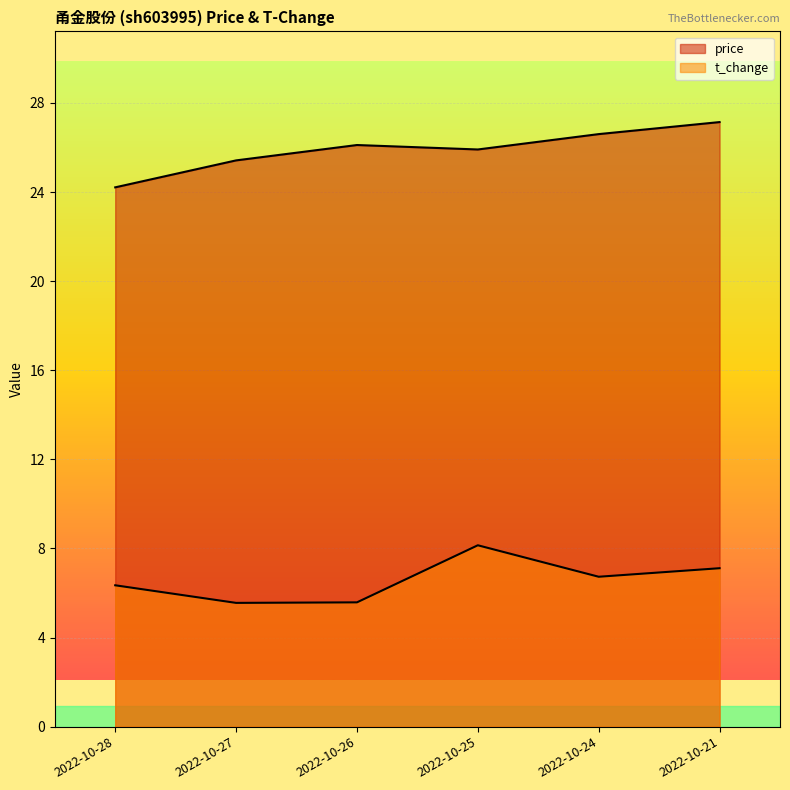

What is the smallest value displayed?

5.6